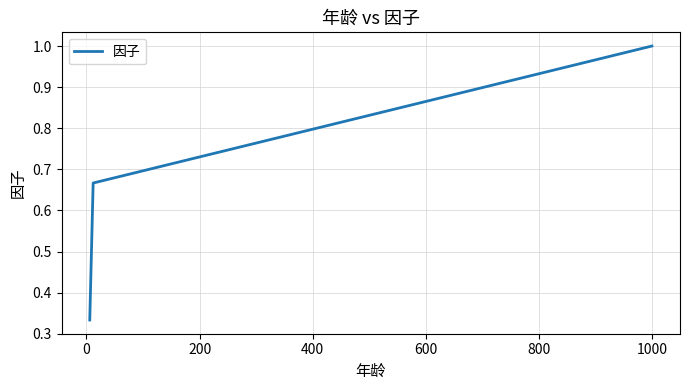

How many lines are shown in the chart?

1